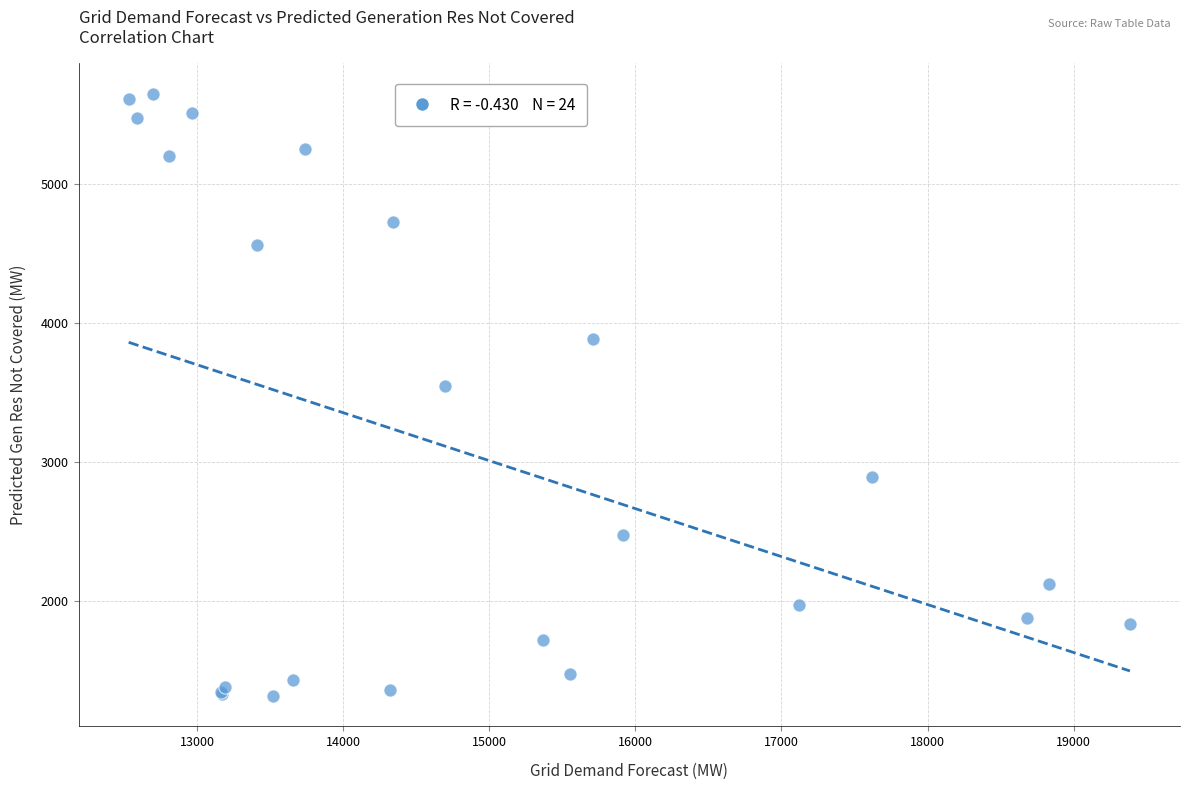

What Y value in the scatter plot is closest to 3482?

3546